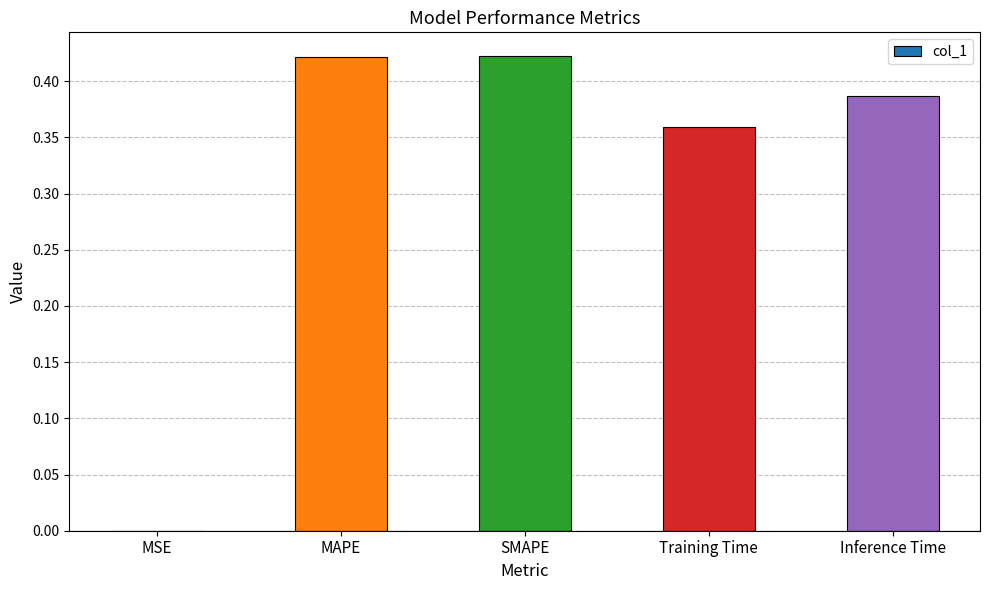

True or false: the data shows 0.6 at SMAPE.

False